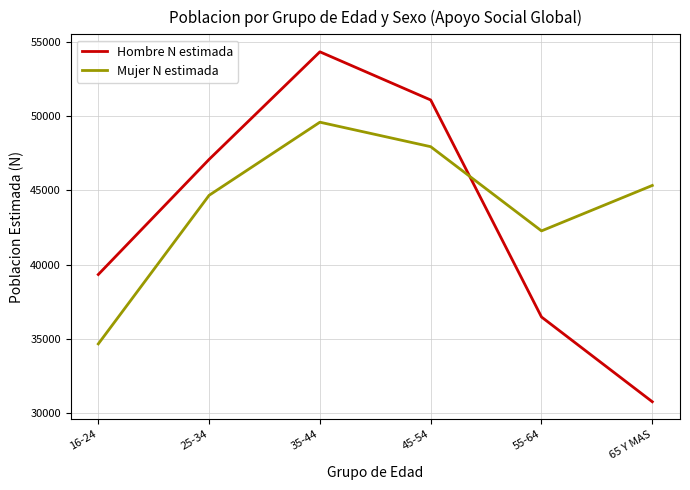

Is the value of Hombre N estimada at 16-24 greater than the value of Mujer N estimada at 35-44?

No